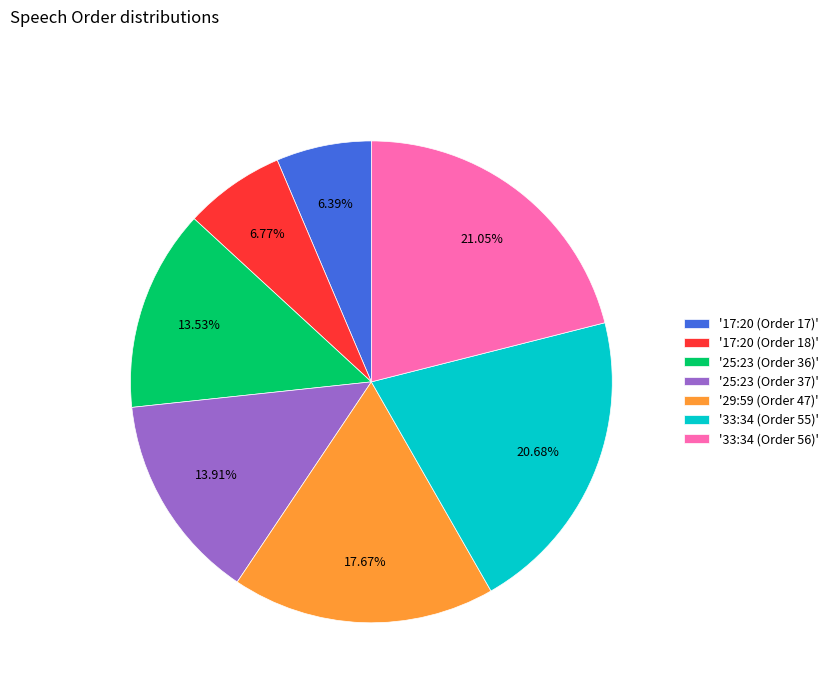

Is there any slice that represents more than half of the pie?

No